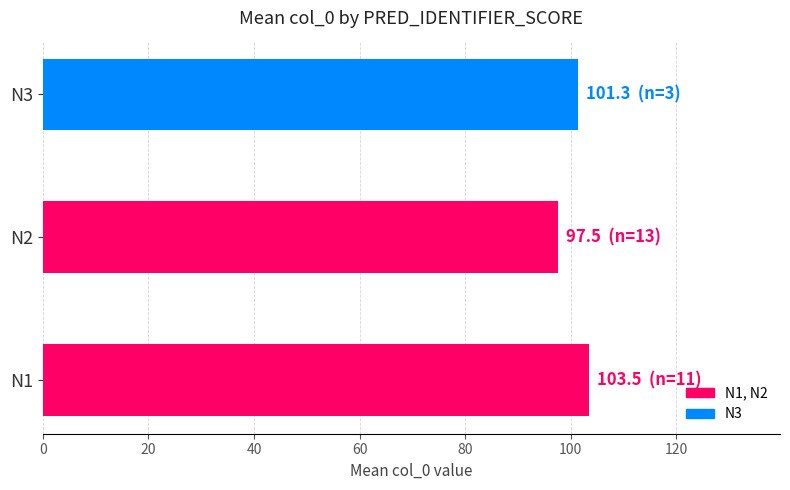

Rank the categories by value from lowest to highest.

N2, N3, N1